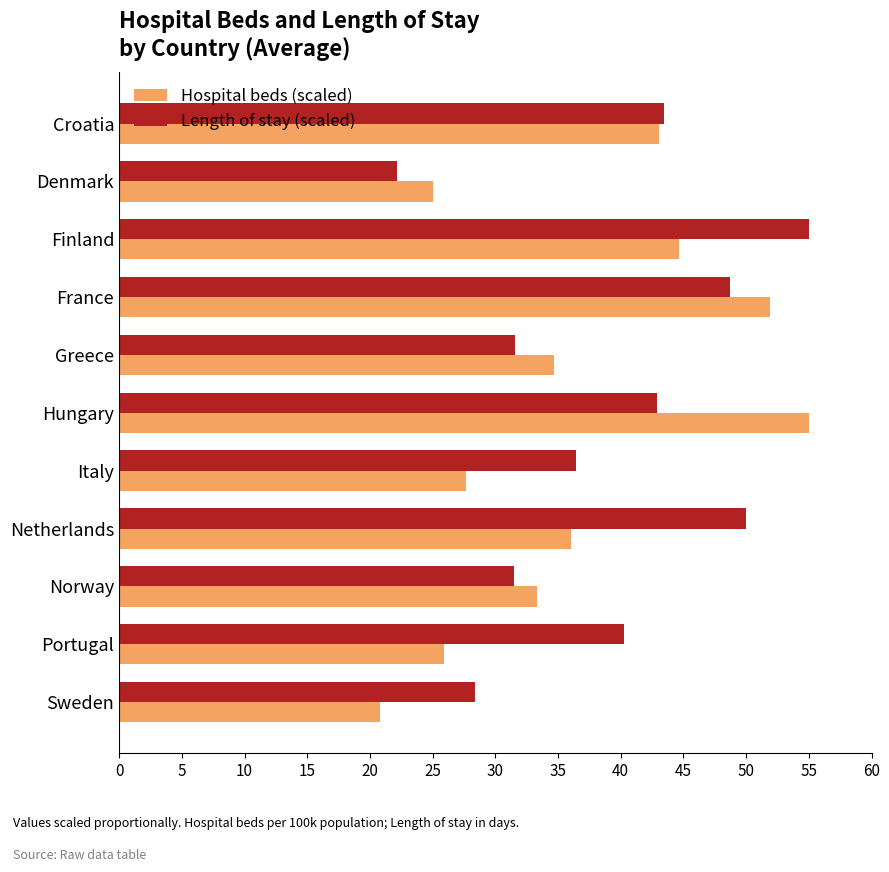

Is it true that Length of stay (scaled) equals 22.2 at Denmark?

True